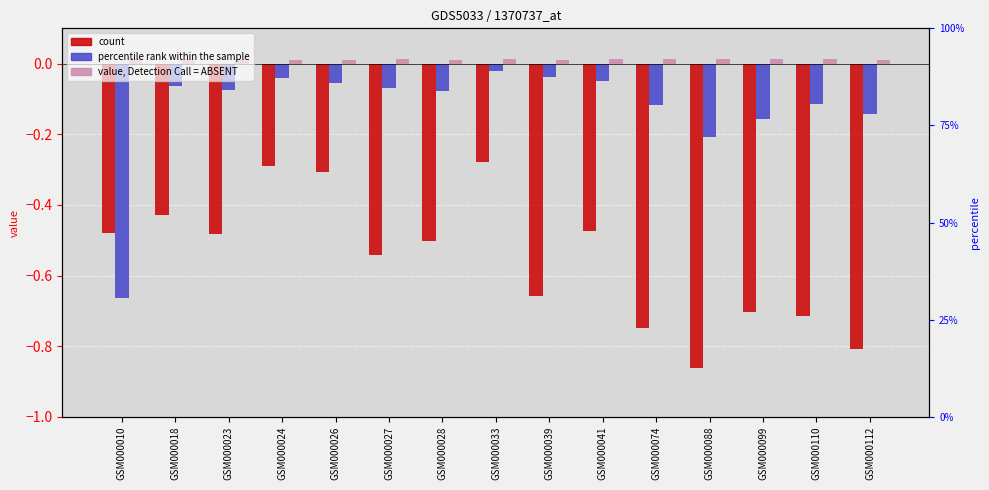

Reading right to left, list all the values displayed in this chart.

col_2: -0.8	-0.7	-0.7	-0.9	-0.7	-0.5	-0.7	-0.3	-0.5	-0.5	-0.3	-0.3	-0.5	-0.4	-0.5
col_6: -0.1	-0.1	-0.2	-0.2	-0.1	-0.0	-0.0	-0.0	-0.1	-0.1	-0.1	-0.0	-0.1	-0.1	-0.7
col_7: 0.0	0.0	0.0	0.0	0.0	0.0	0.0	0.0	0.0	0.0	0.0	0.0	0.0	0.0	0.0